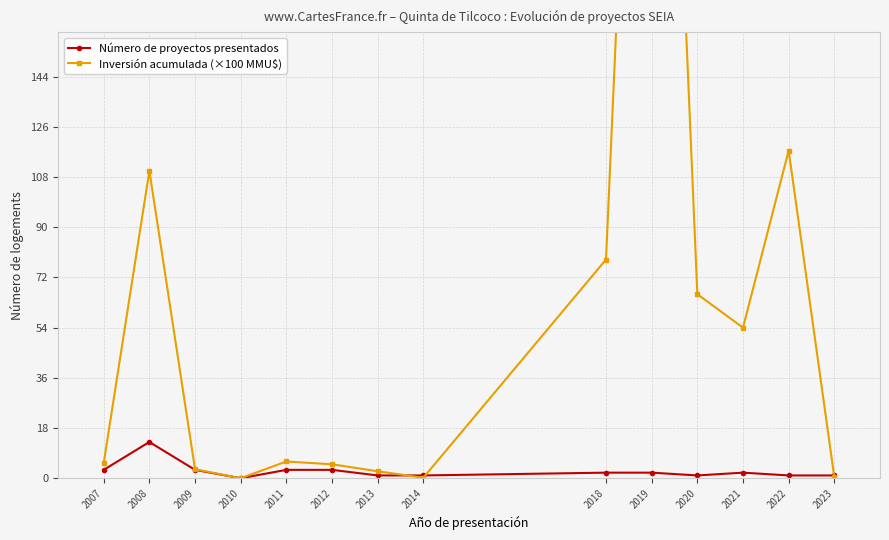

At which label is Número de proyectos presentados closest to 6?

2007